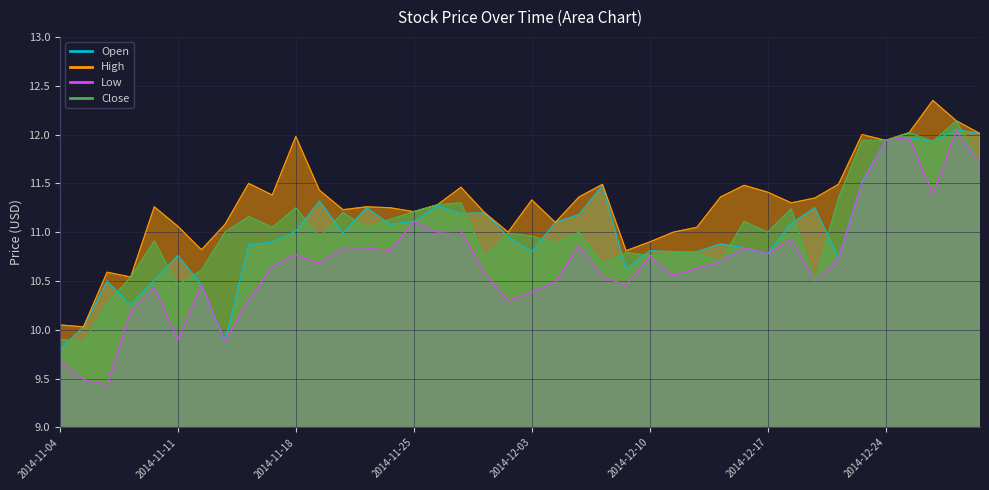

What is the difference between the highest and lowest values at 2014-11-28?

0.5